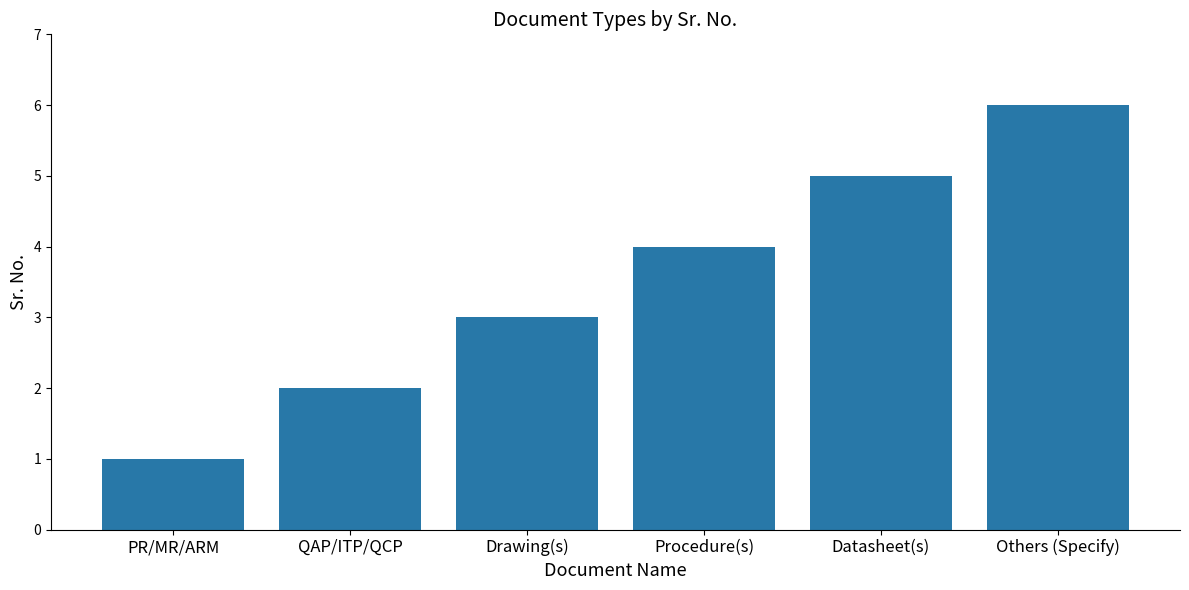

What value does the data have at Others (Specify)?

6